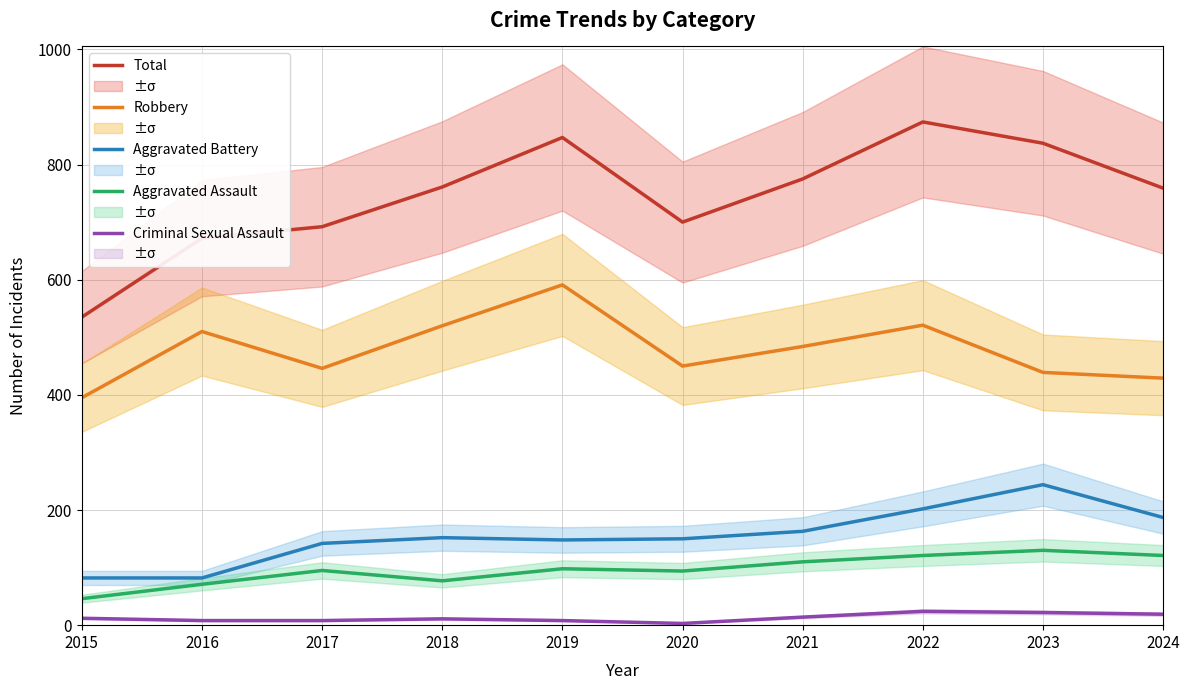

Between 2015 and 2021, which series saw the biggest shift?

Total